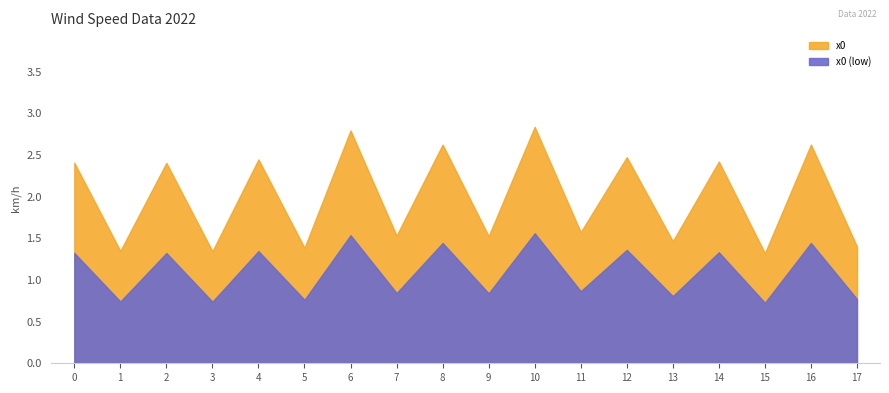

At which category does the chart reach its peak across all series?

10